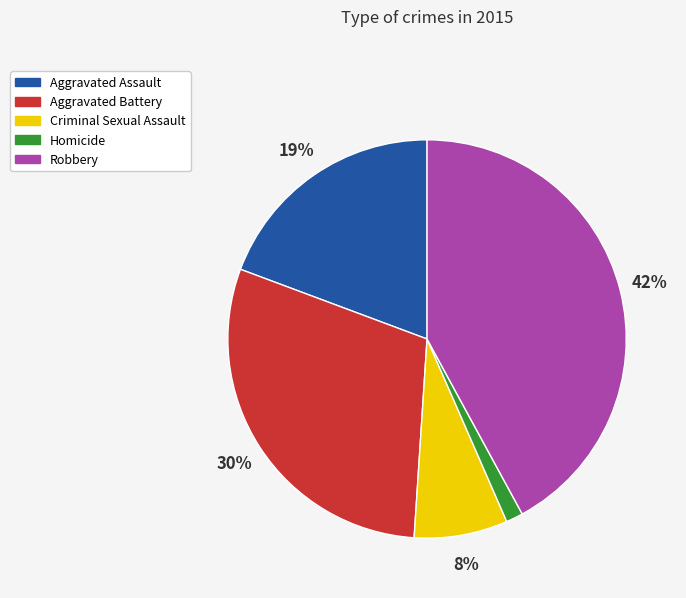

True or false: Robbery accounts for 42% of the total.

True